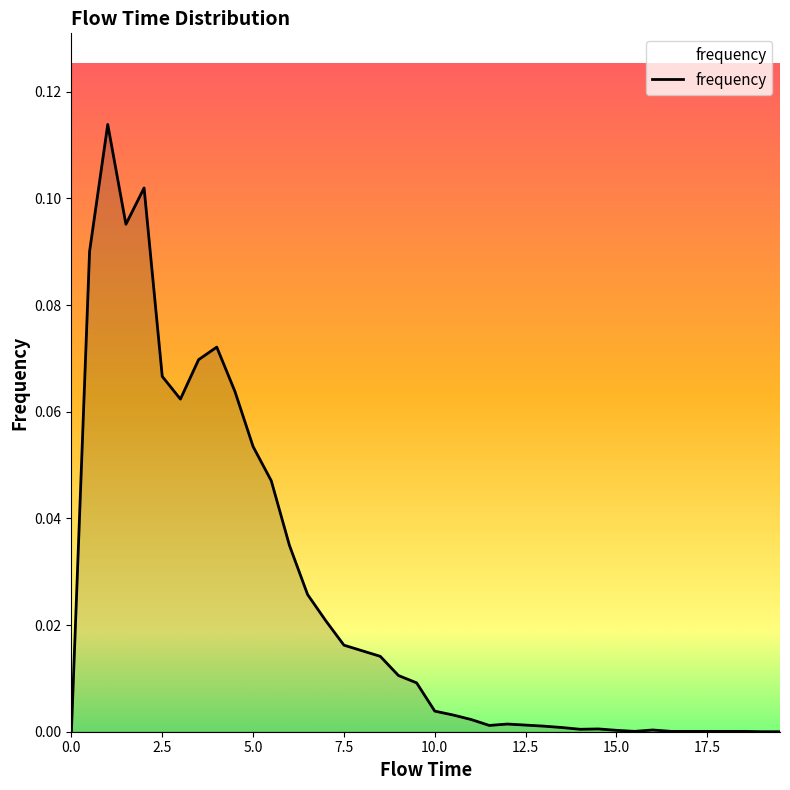

Rank the categories by value from lowest to highest.

0.0, 19.0, 19.5, 15.5, 16.5, 17.0, 17.5, 18.0, 18.5, 15.0, 16.0, 14.0, 14.5, 13.5, 13.0, 11.5, 12.5, 12.0, 11.0, 10.5, 10.0, 9.5, 9.0, 8.5, 8.0, 7.5, 7.0, 6.5, 6.0, 5.5, 5.0, 3.0, 4.5, 2.5, 3.5, 4.0, 0.5, 1.5, 2.0, 1.0